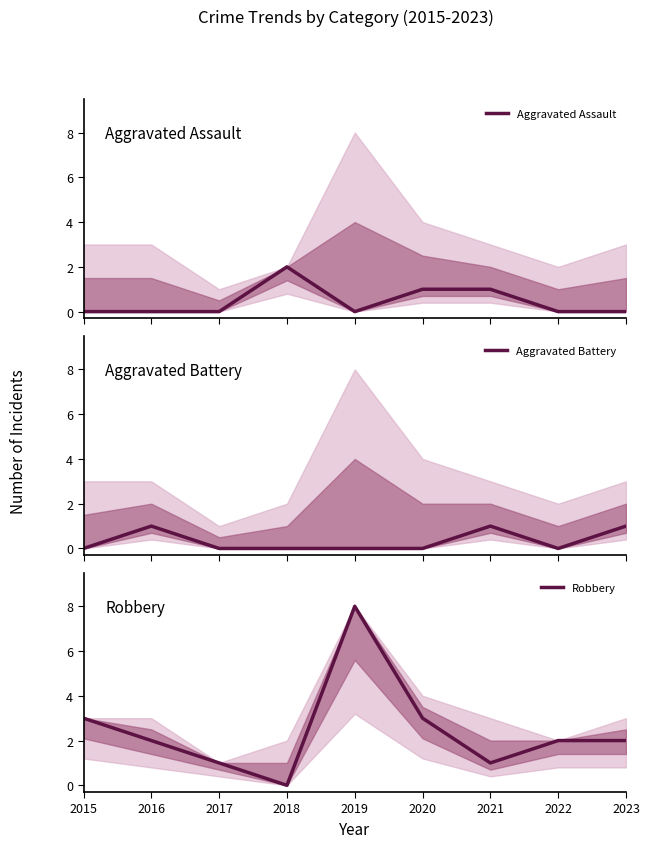

Which series has the widest spread of values?

Robbery